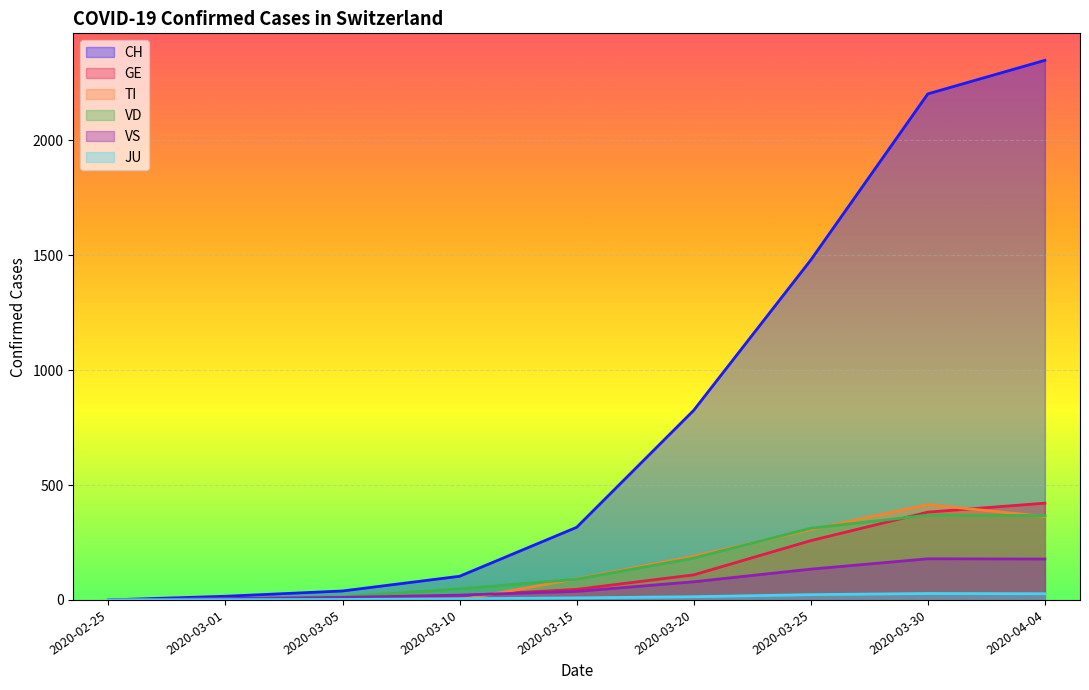

What is the maximum value shown in the chart?

2348